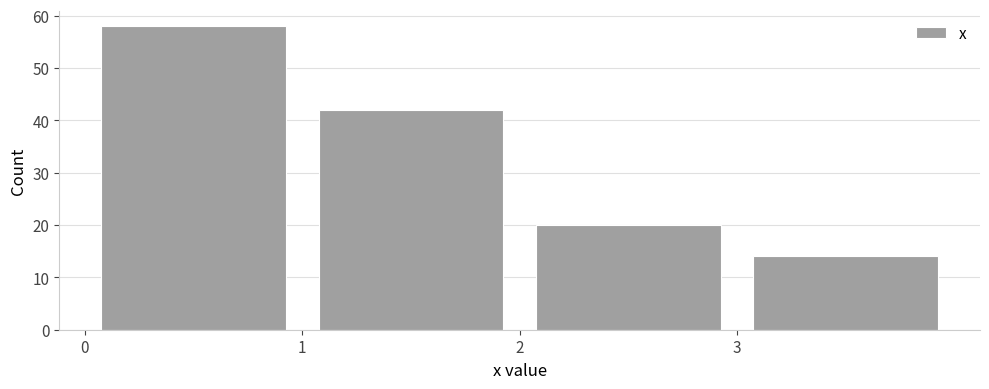

Over which range of the x-axis is the bar tallest?

0 to 1